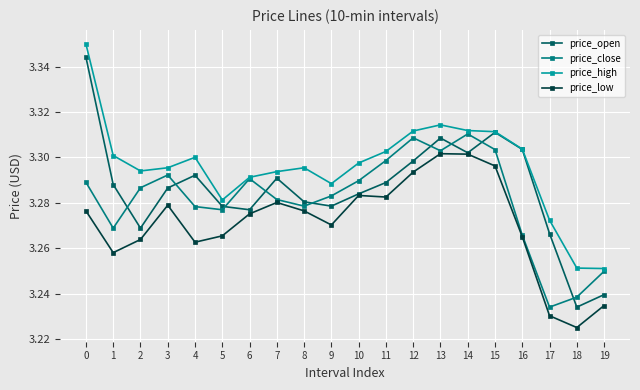

Which label corresponds to the smallest value in the chart?

18